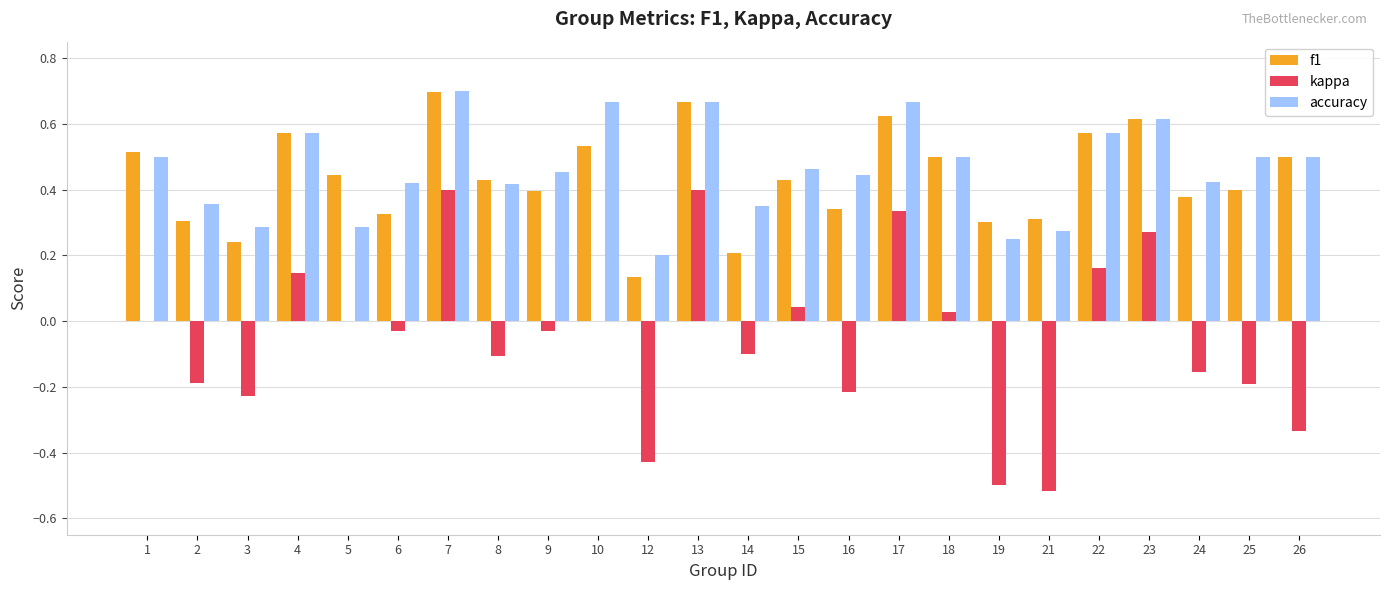

How many groups of bars are there?

24